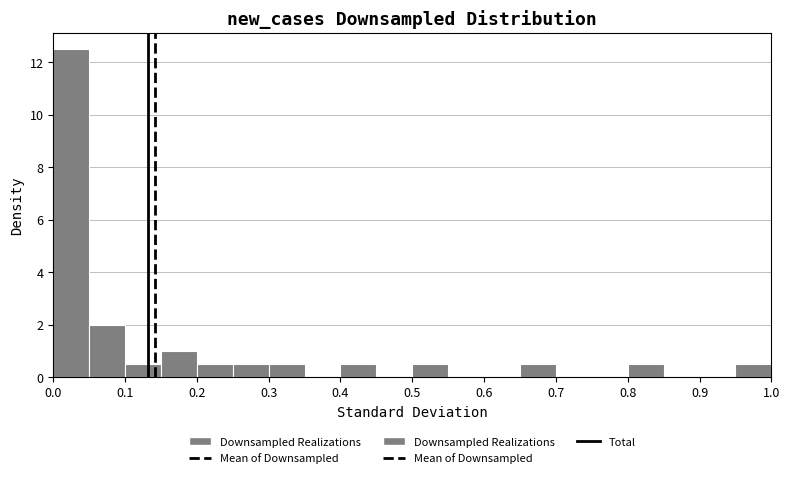

Reading left to right, transcribe this chart: for each bar, give the range it covers on the x-axis and its height. The values are not printed on the chart, so give them approximately, as read against the axis.

0.00 to 0.05: 12.6
0.05 to 0.10: 2.0
0.10 to 0.15: 0.6
0.15 to 0.20: 1.0
0.20 to 0.25: 0.6
0.25 to 0.30: 0.6
0.30 to 0.35: 0.6
0.35 to 0.40: 0
0.40 to 0.45: 0.6
0.45 to 0.50: 0
0.50 to 0.55: 0.6
0.55 to 0.60: 0
0.60 to 0.65: 0
0.65 to 0.70: 0.6
0.70 to 0.75: 0
0.75 to 0.80: 0
0.80 to 0.85: 0.6
0.85 to 0.90: 0
0.90 to 0.95: 0
0.95 to 1.00: 0.6